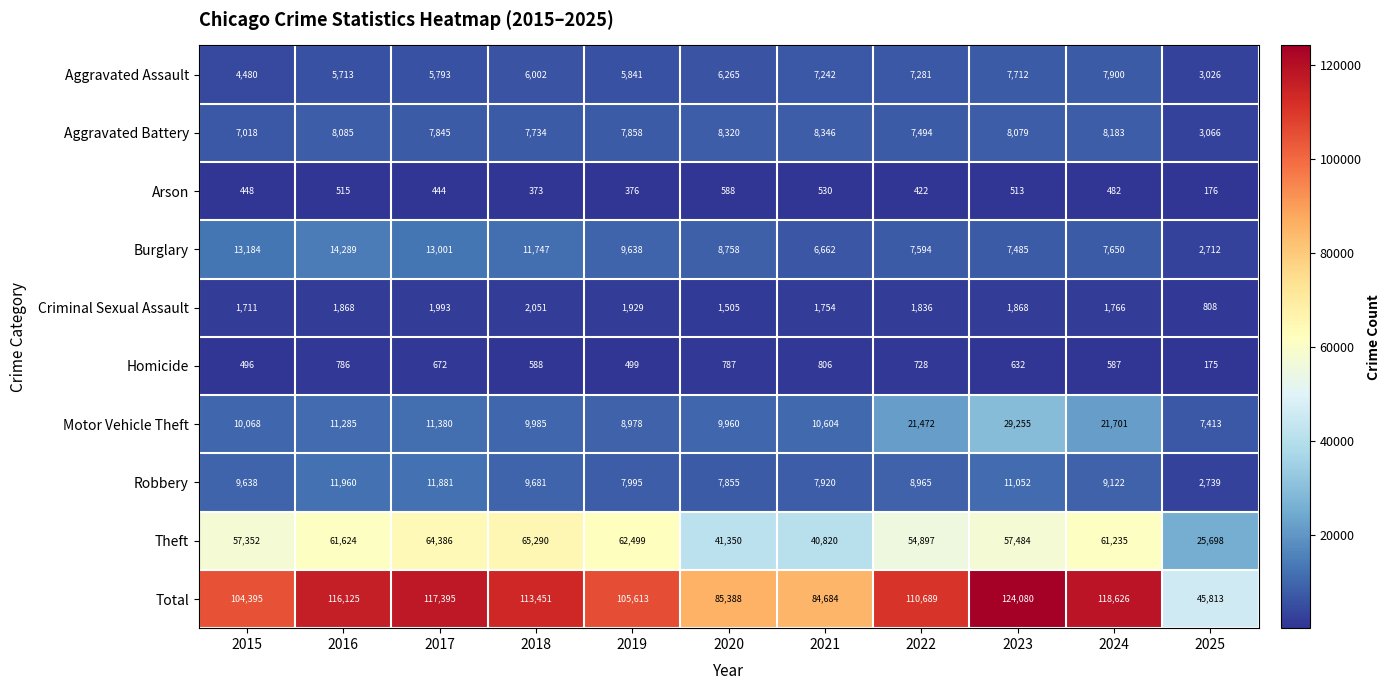

Which series changed the most between 2019 and 2022?

Motor Vehicle Theft